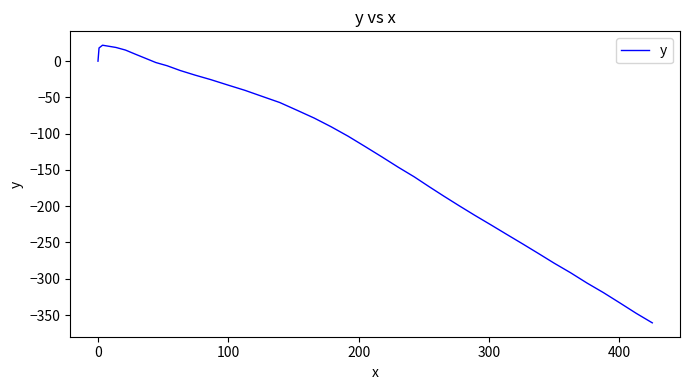

What is the difference between the maximum and minimum values?

382.8